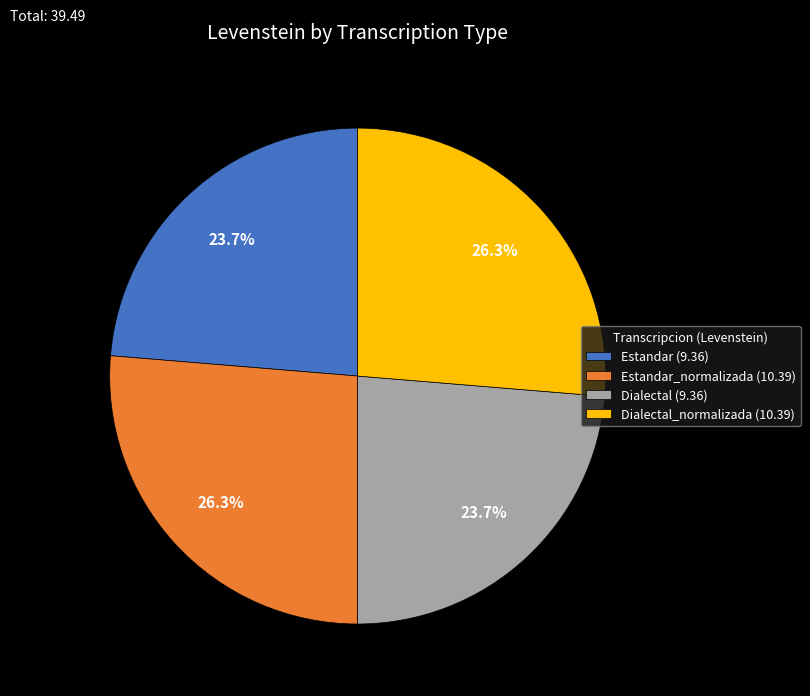

Does any single category account for the majority?

No